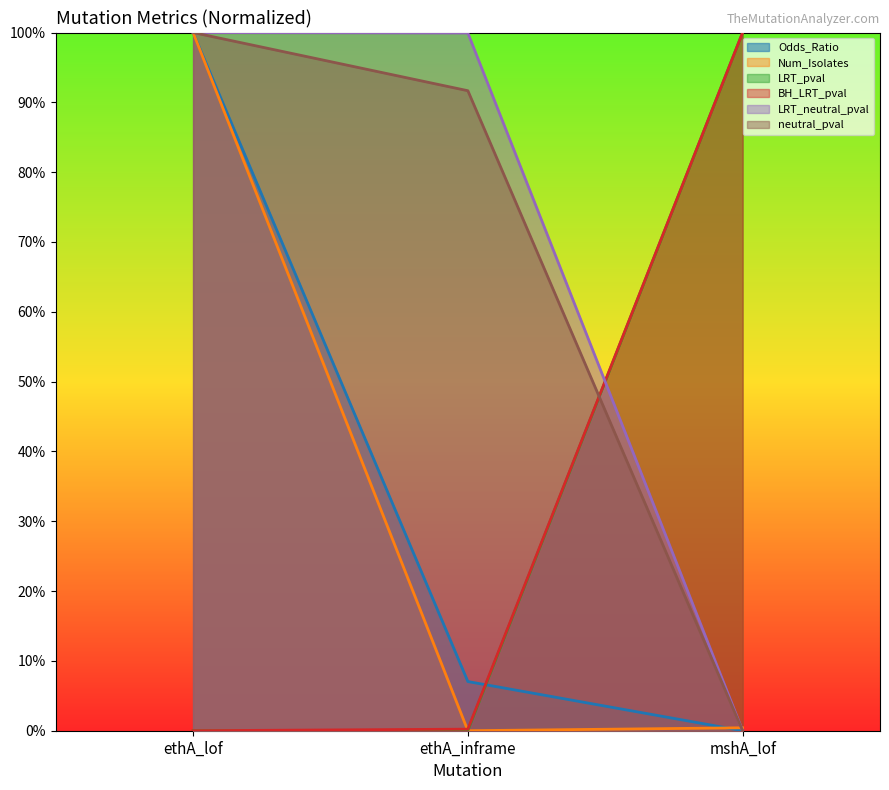

Rank the series at ethA_inframe from highest to lowest value.

LRT_neutral_pval, neutral_pval, Odds_Ratio, BH_LRT_pval, LRT_pval, Num_Isolates